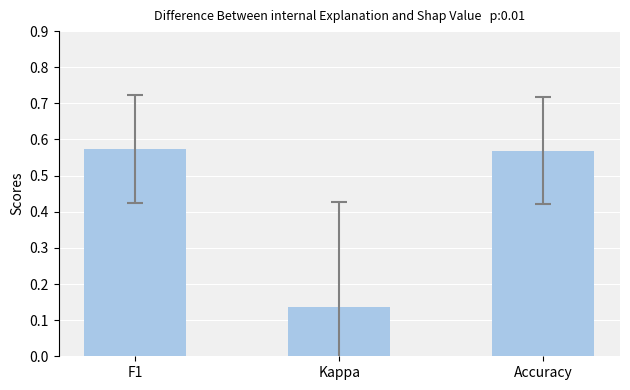

Between Accuracy and Kappa, which is larger?

Accuracy